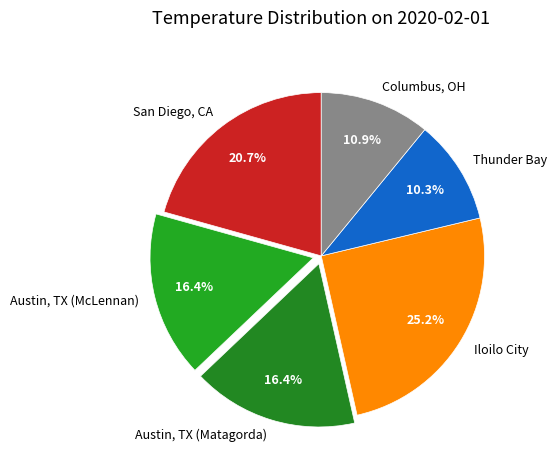

Is there a majority slice in this chart?

No